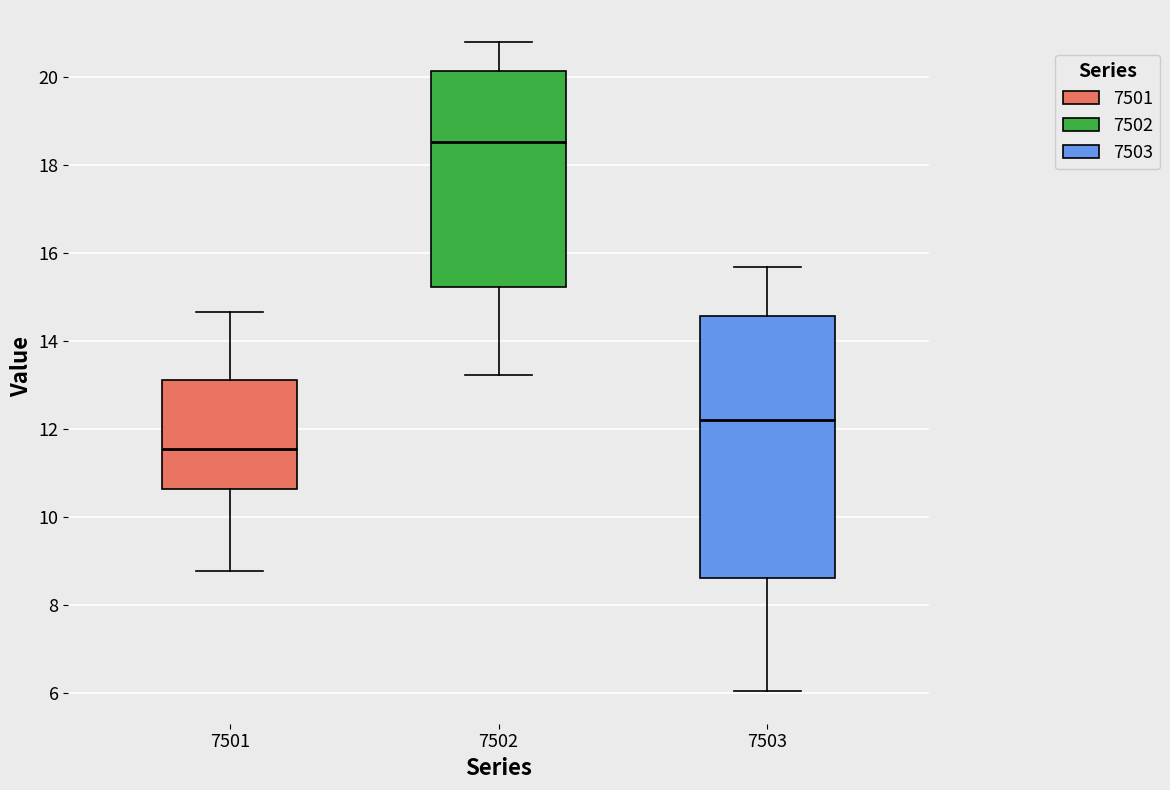

Comparing the boxes themselves (not the whiskers), which one is the tallest?

7503